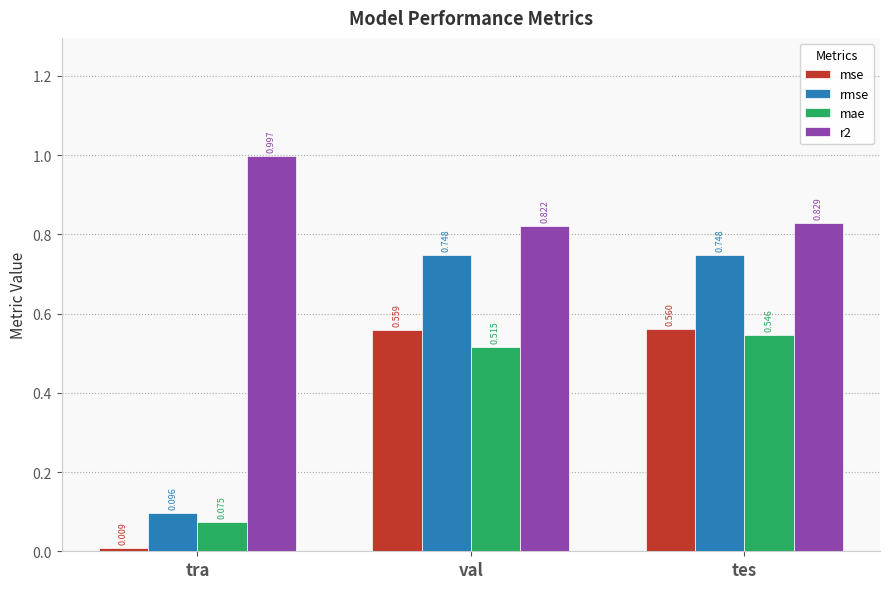

At which category is the sum across all series the highest?

tes